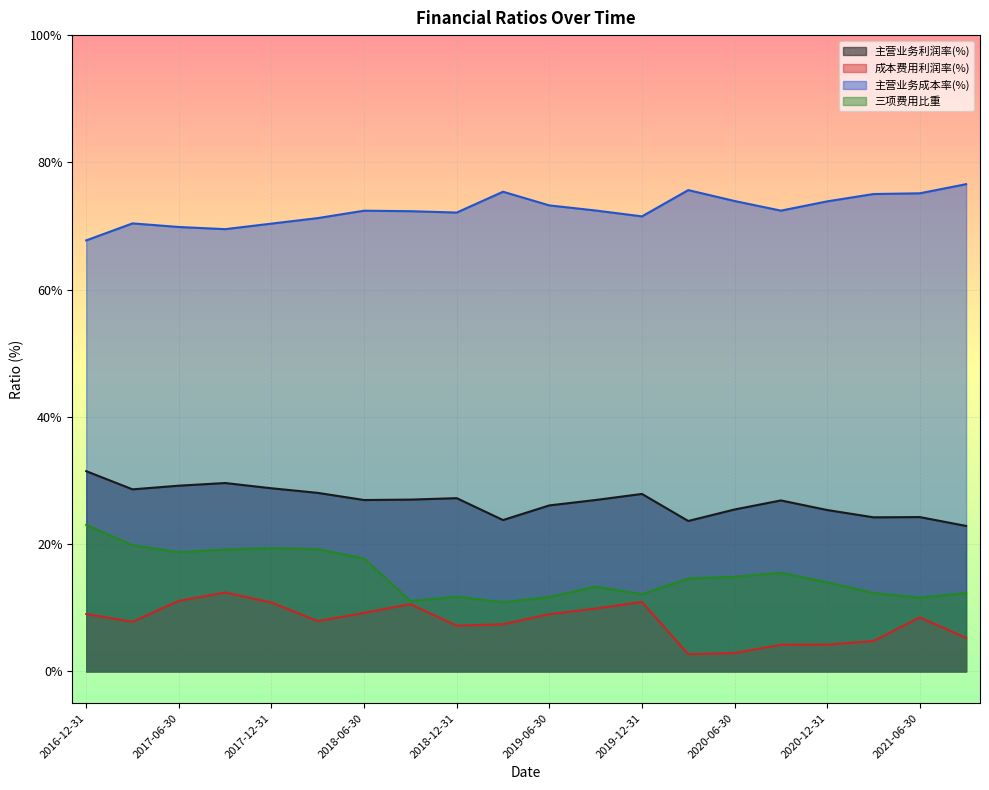

True or false: 主营业务利润率(%) and 三项费用比重 cross at least once.

False